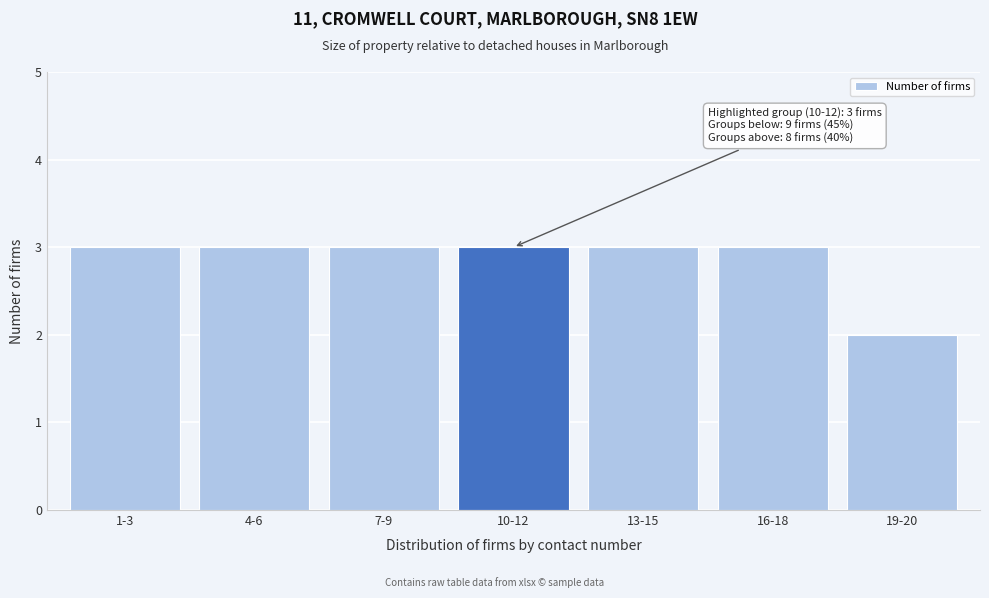

Reading left to right, transcribe all the data shown in this chart.

3	3	3	3	3	3	2